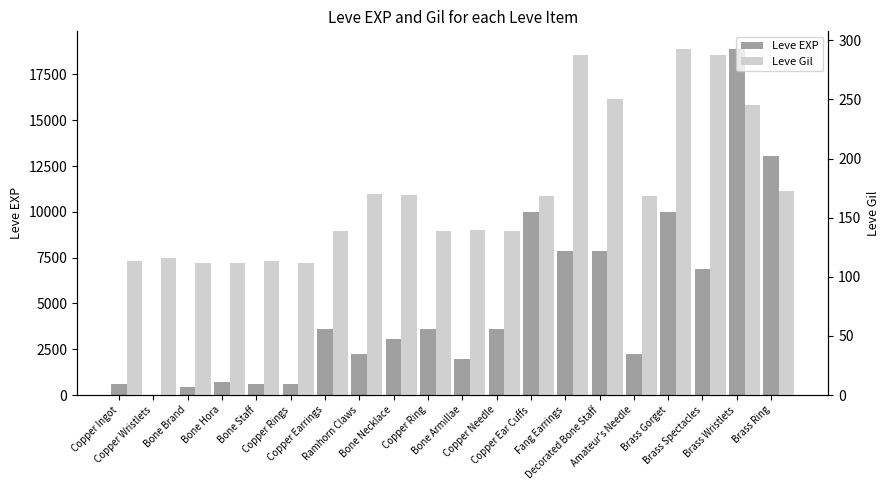

At which category does the chart reach its minimum across all series?

Copper Wristlets